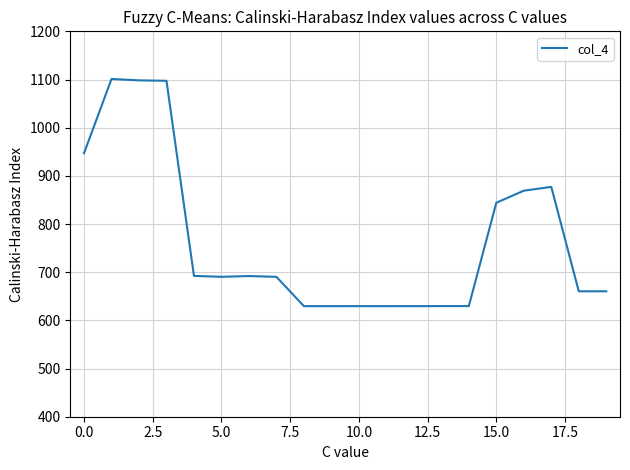

What is the greatest value displayed?

1101.1